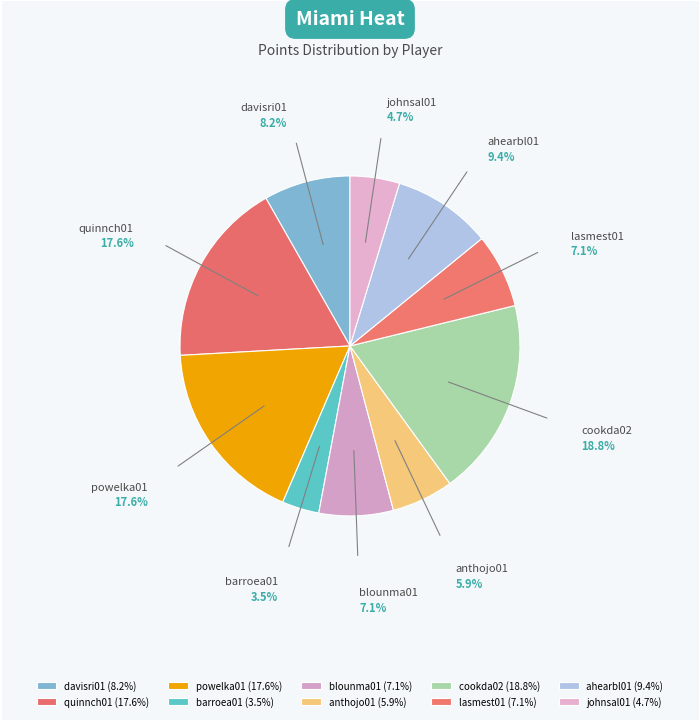

Does any single category account for the majority?

No